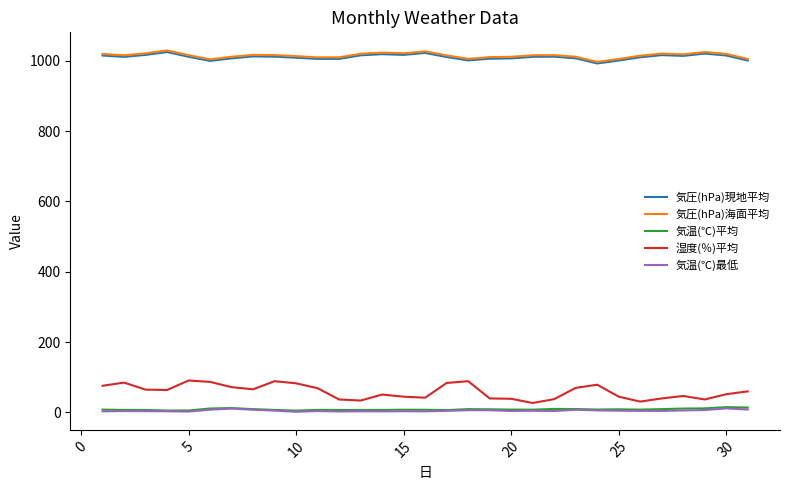

What is the maximum value shown in the chart?

1029.4